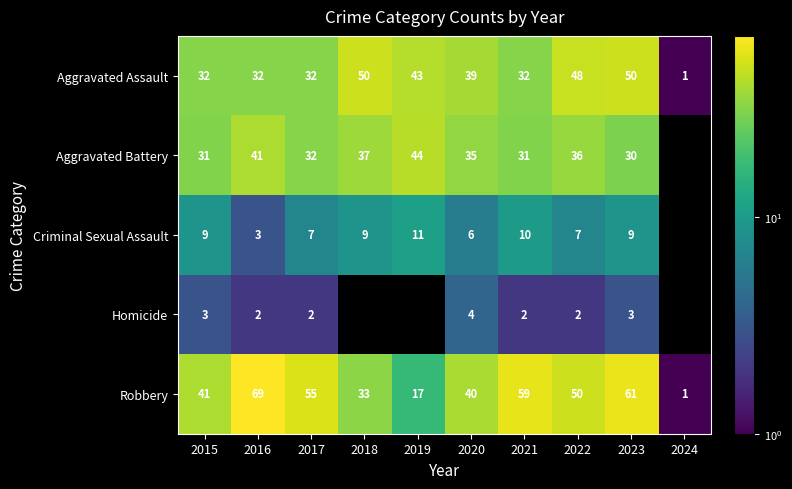

Which category has the lowest value across all series?

2024